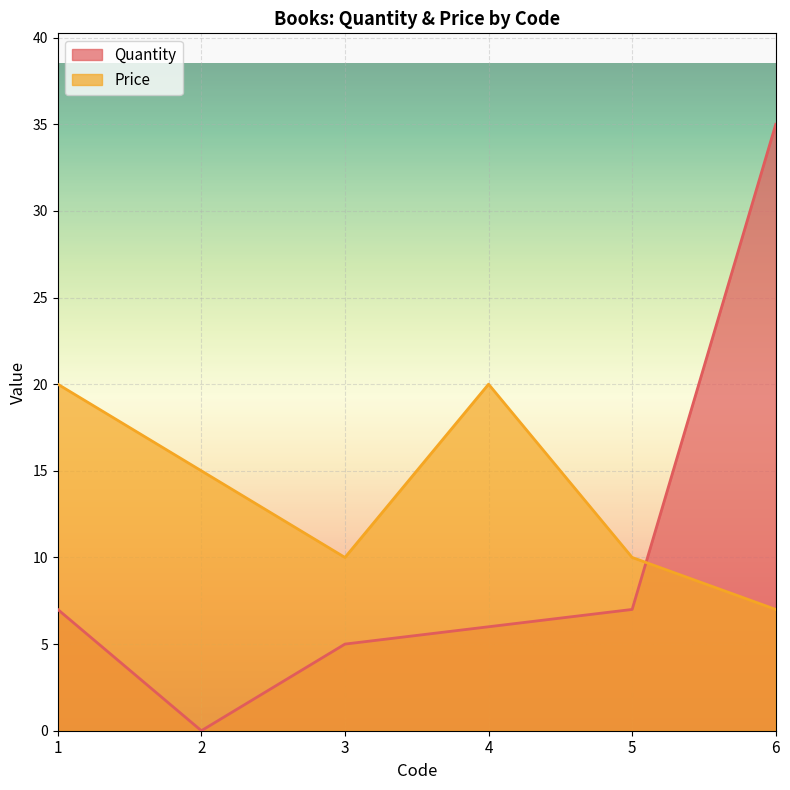

Is it true that Quantity equals 0 at 2?

True